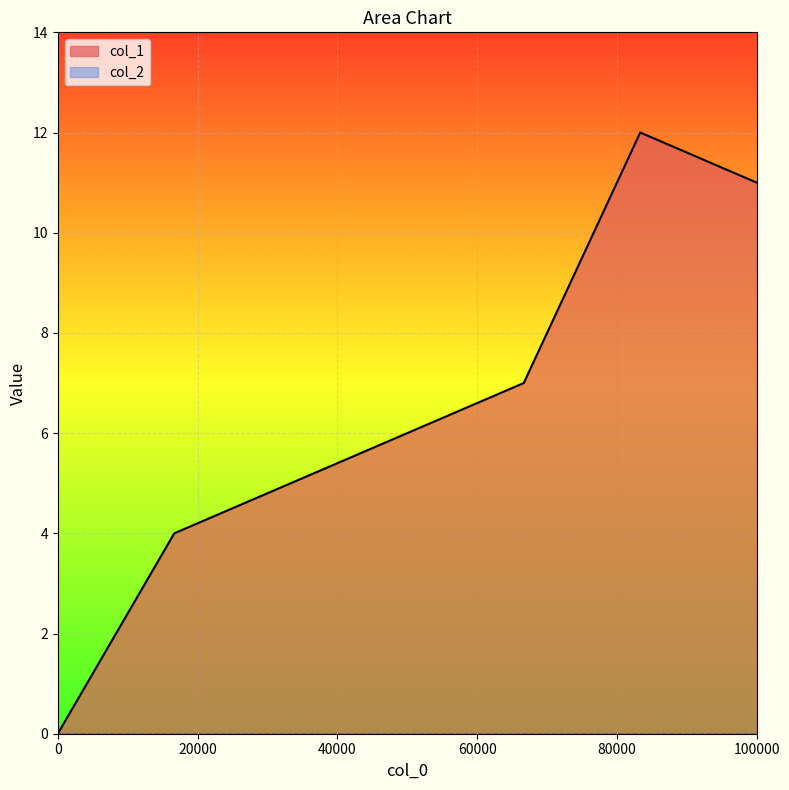

What is the difference between the maximum and minimum values?

12